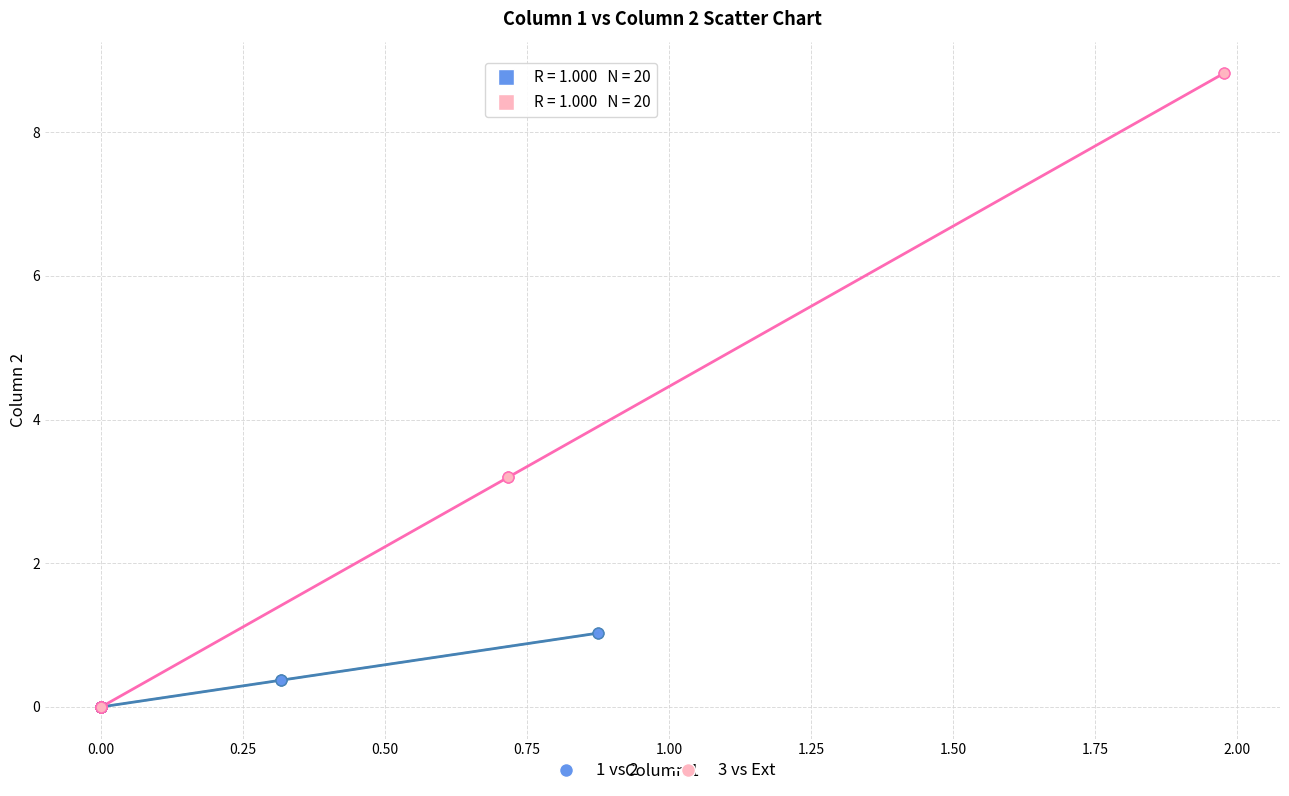

Which series reaches the maximum Y coordinate?

3 vs Ext